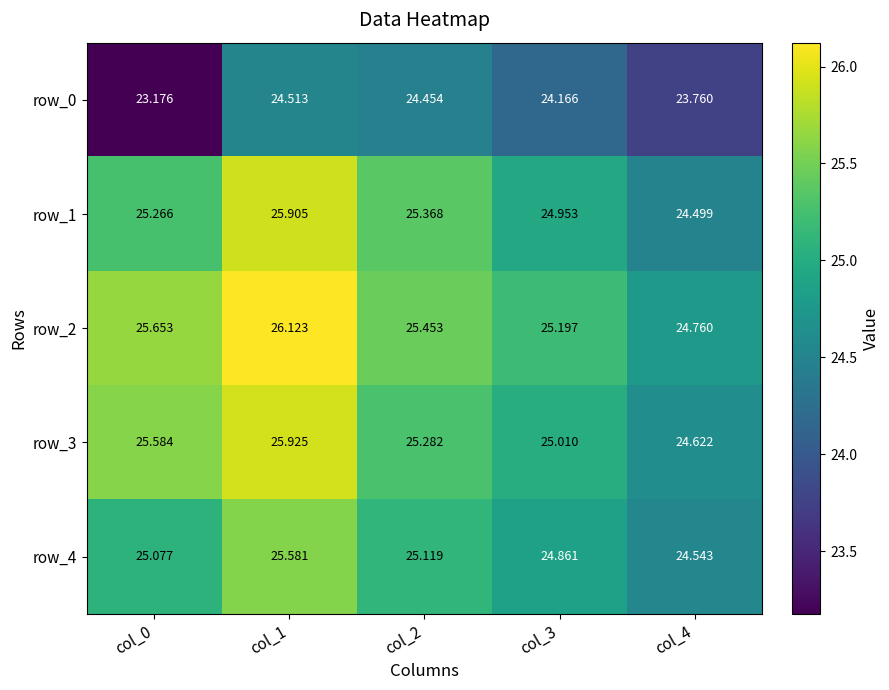

True or false: row_3 has a value of 43.9 at col_0.

False